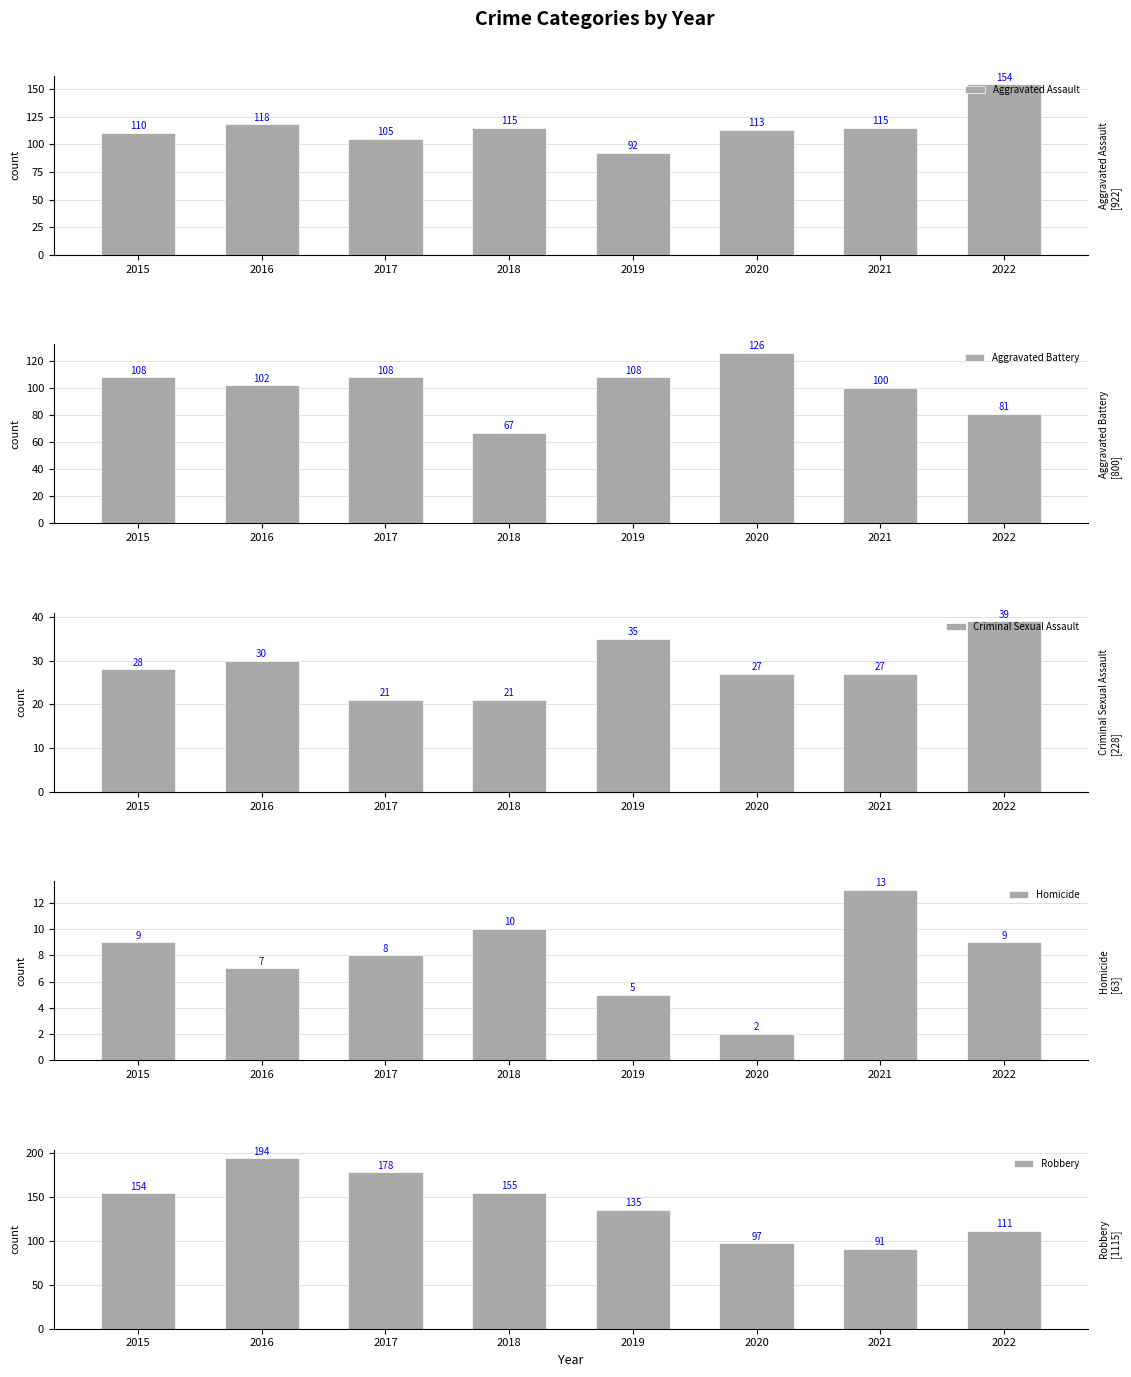

The Aggravated Battery series shows 35 at 2016. True or false?

False